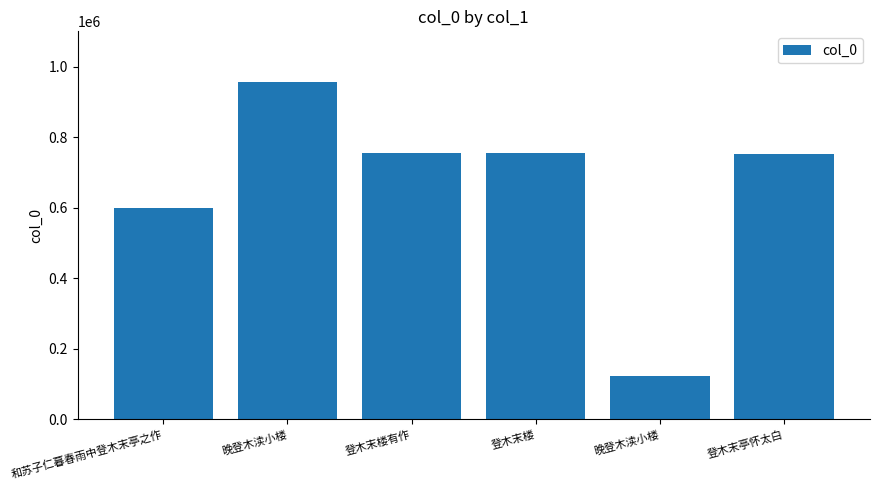

How many data points are less than 753930?

3